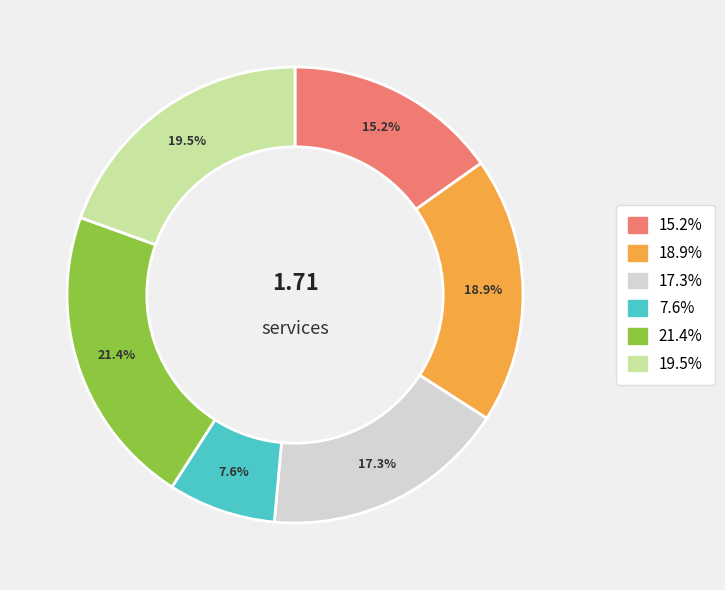

Is there a majority slice in this chart?

No